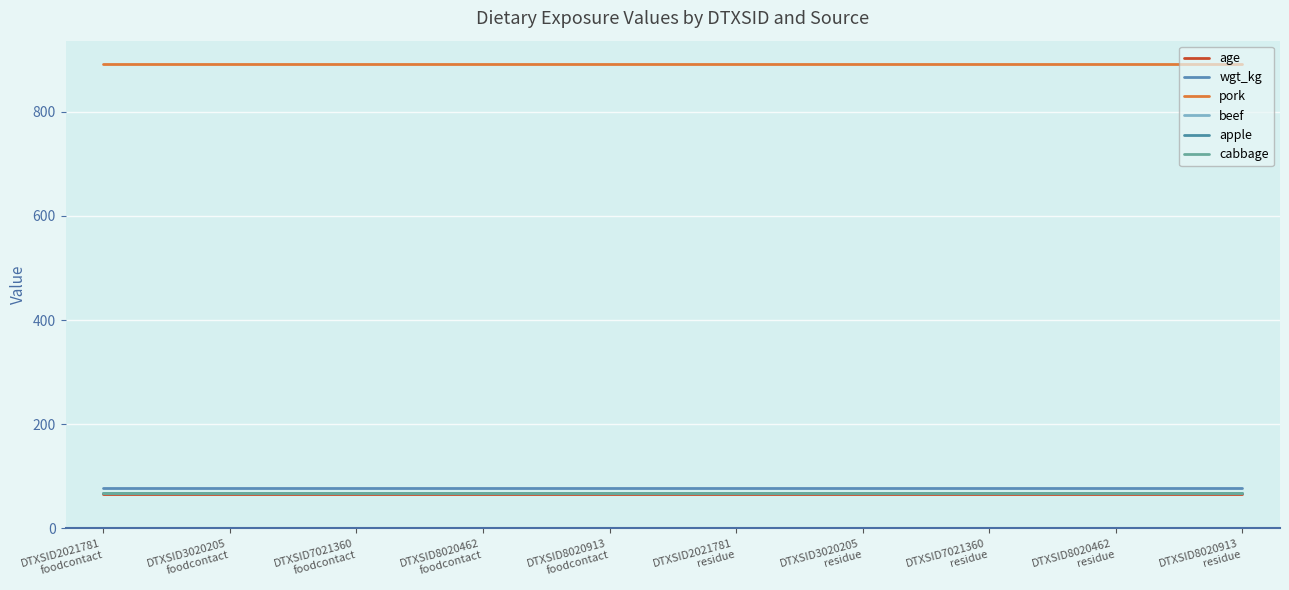

What is the value of the apple point at the 6th from the left?

68.0